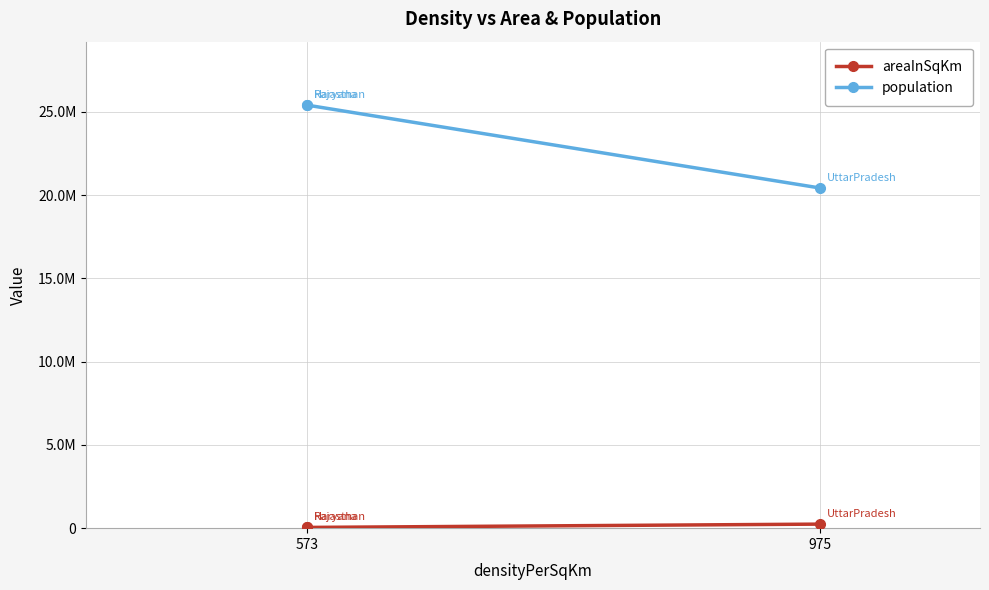

What is the sum of all areaInSqKm values?

331710